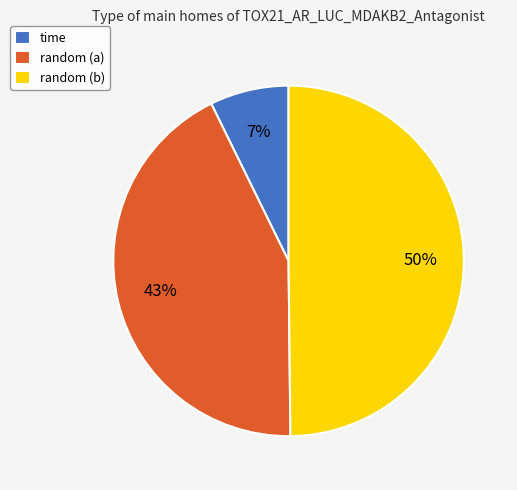

Which category has the biggest portion of the pie?

random (b)